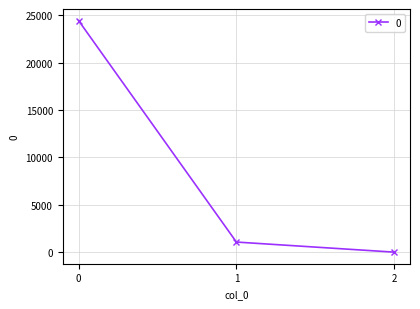

The chart shows a value of 0.4 at 2. True or false?

True